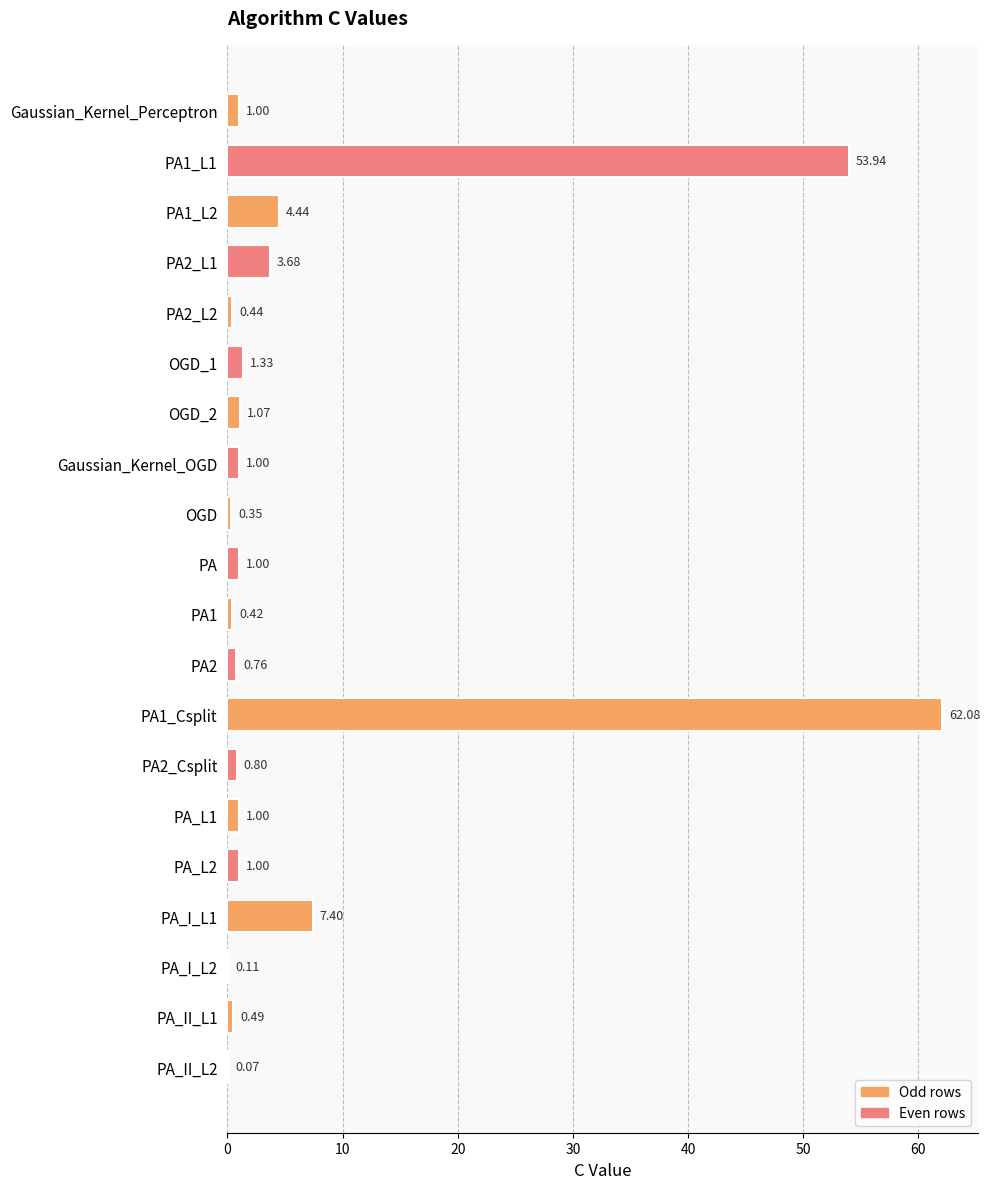

What is the sum of all values?

142.4